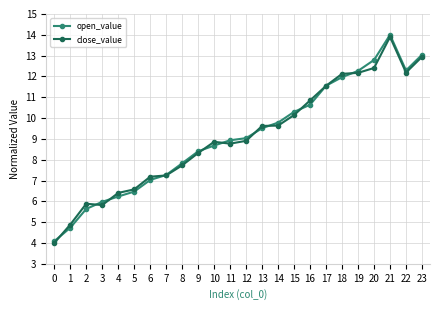

Between 9 and 18, which series saw the biggest shift?

close_value